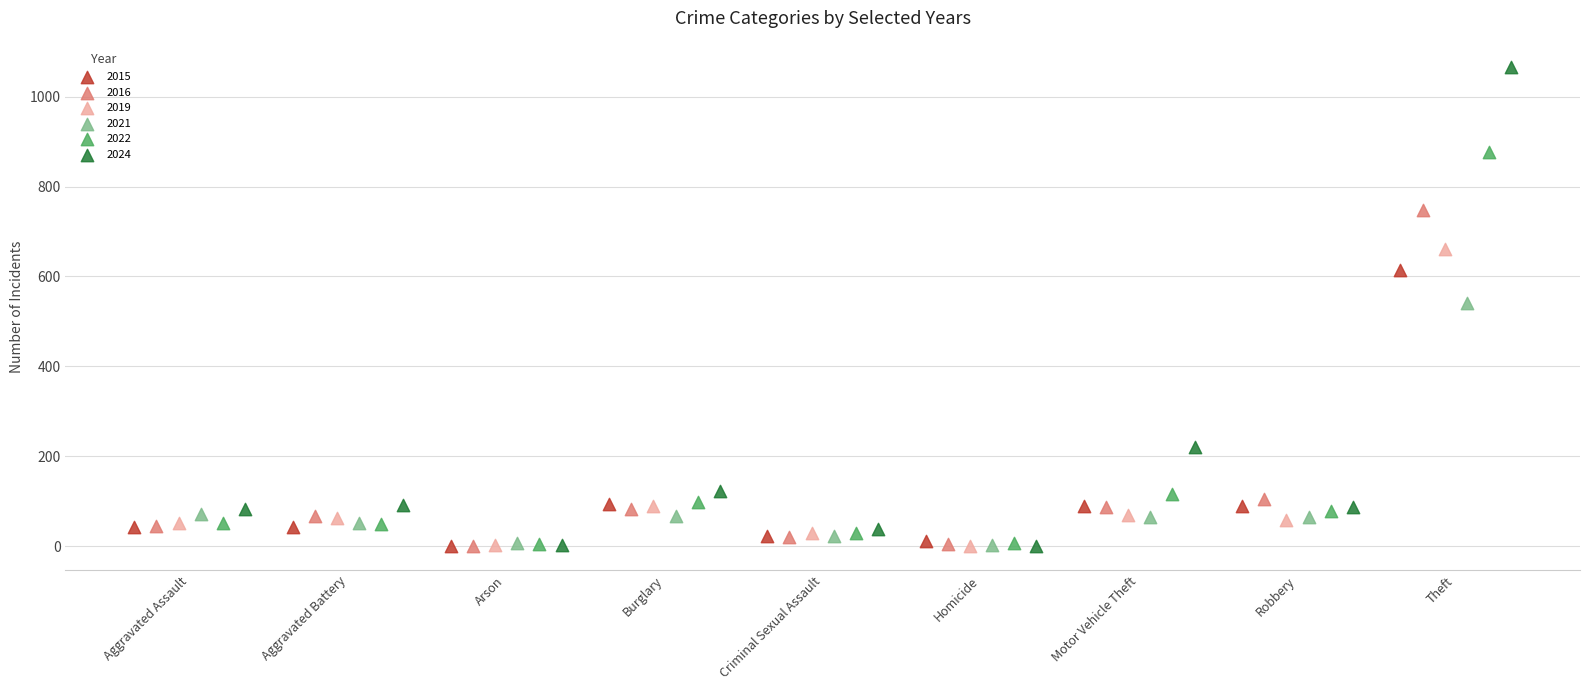

Which series reaches the maximum Y coordinate?

2024